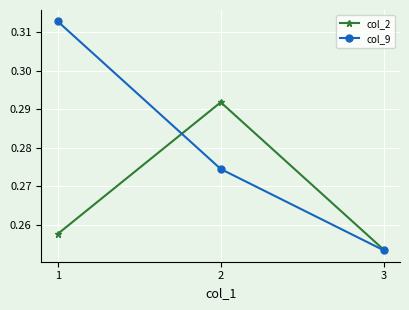

Is it true that col_9 equals 0.1 at 2?

False